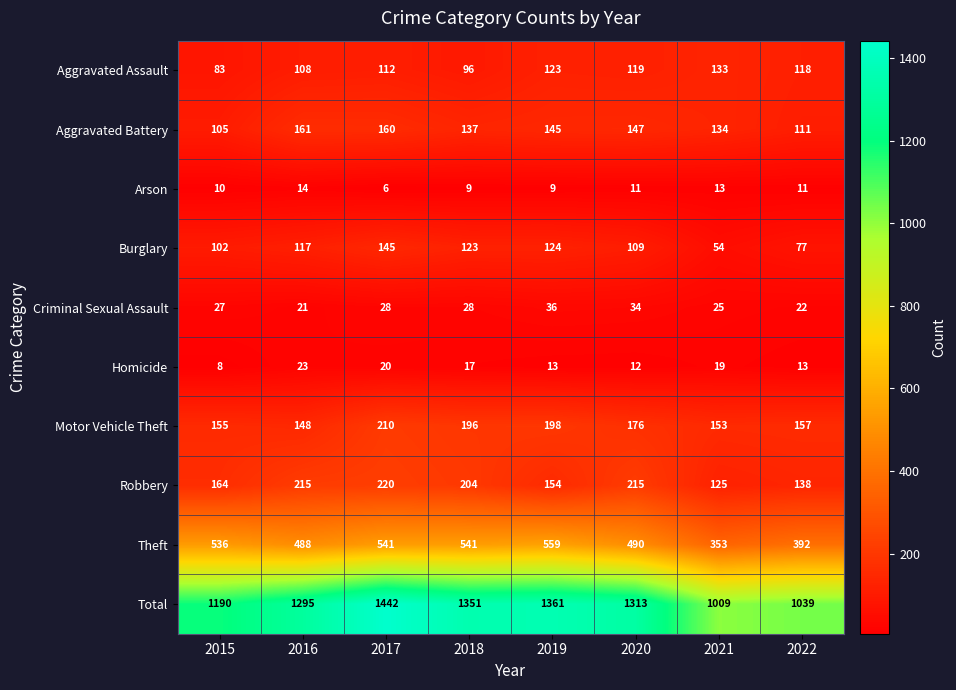

What is the difference between the Aggravated Battery values at 2020 and 2021?

13